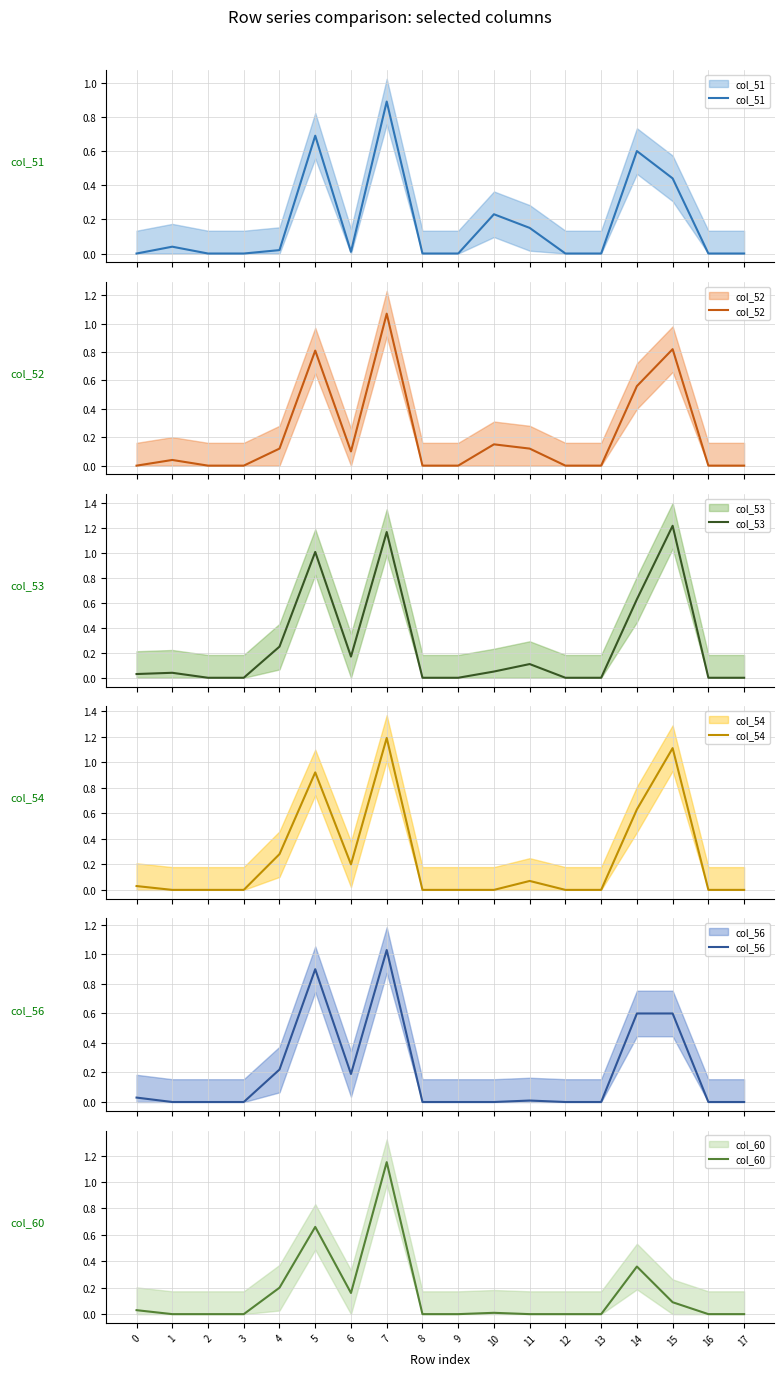

What are all the series names shown in the legend?

col_51, col_52, col_53, col_54, col_56, col_60